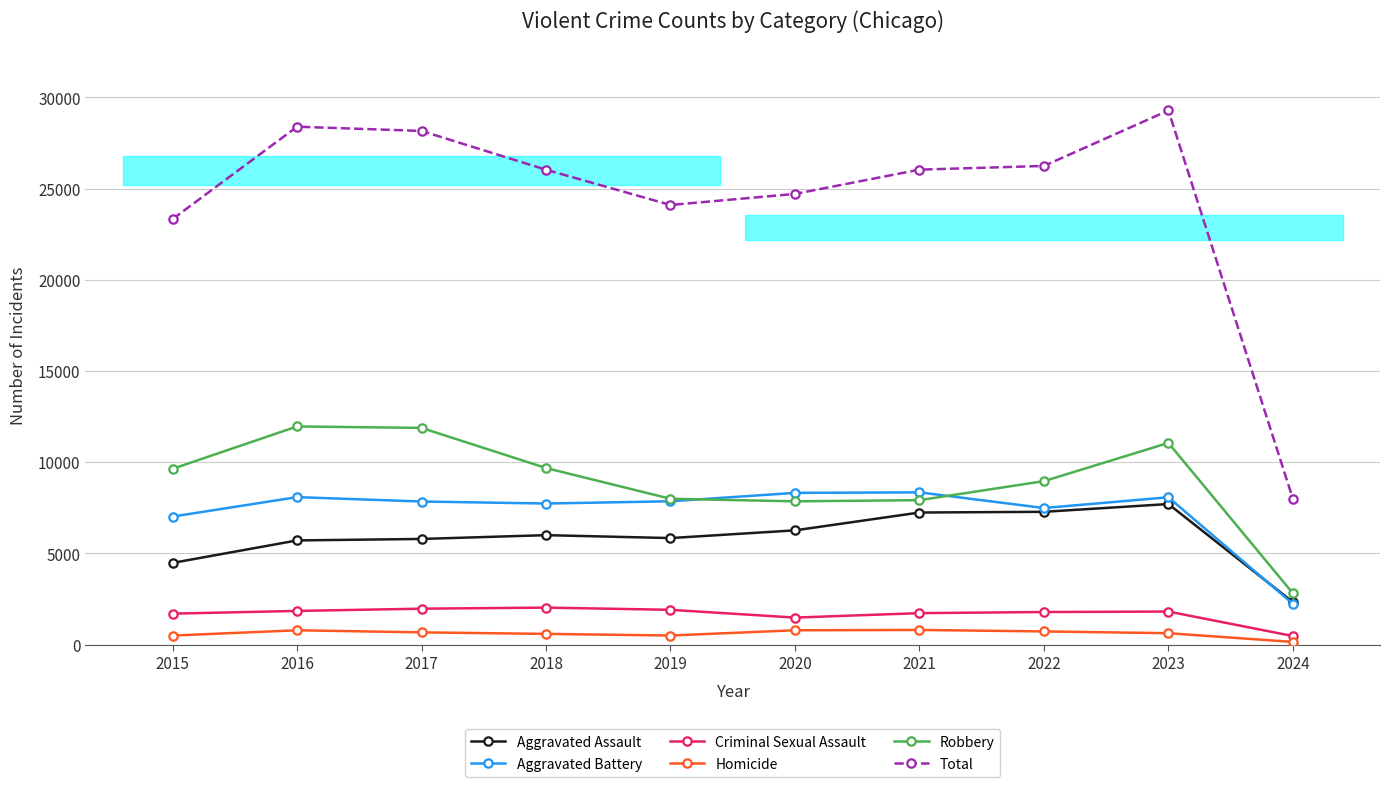

In Homicide, how many points are lower than both neighbors (excluding endpoints)?

1